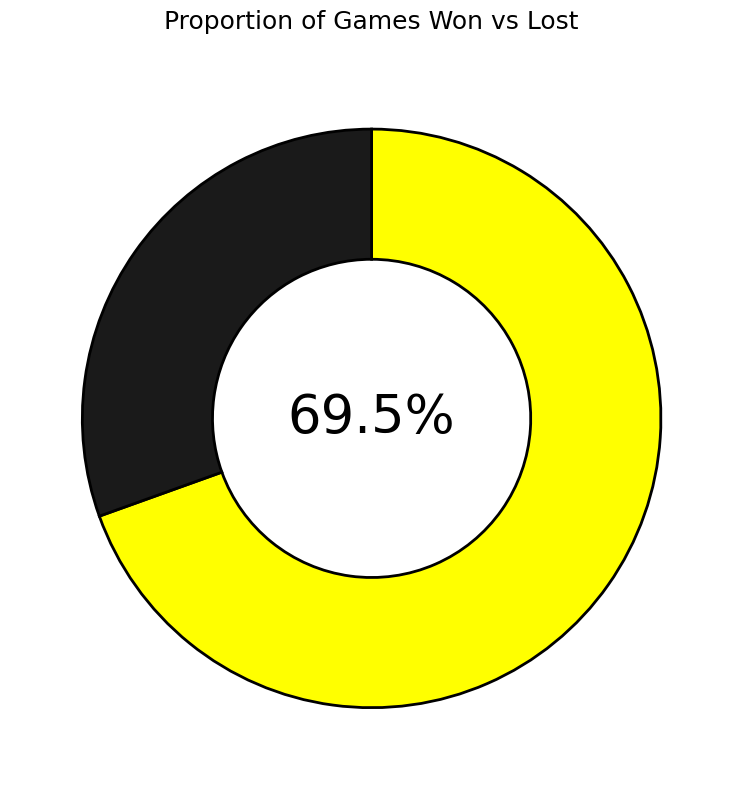

Is there any slice that represents more than half of the pie?

Yes